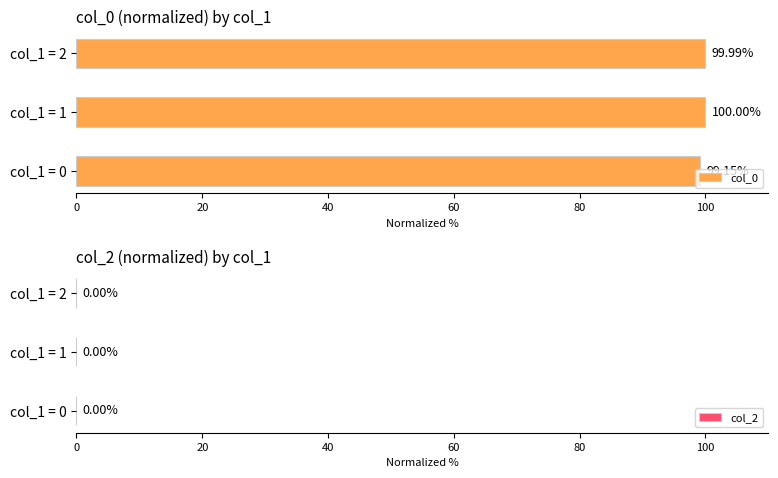

List the labels in order of value, smallest first.

col_1 = 0, col_1 = 2, col_1 = 1